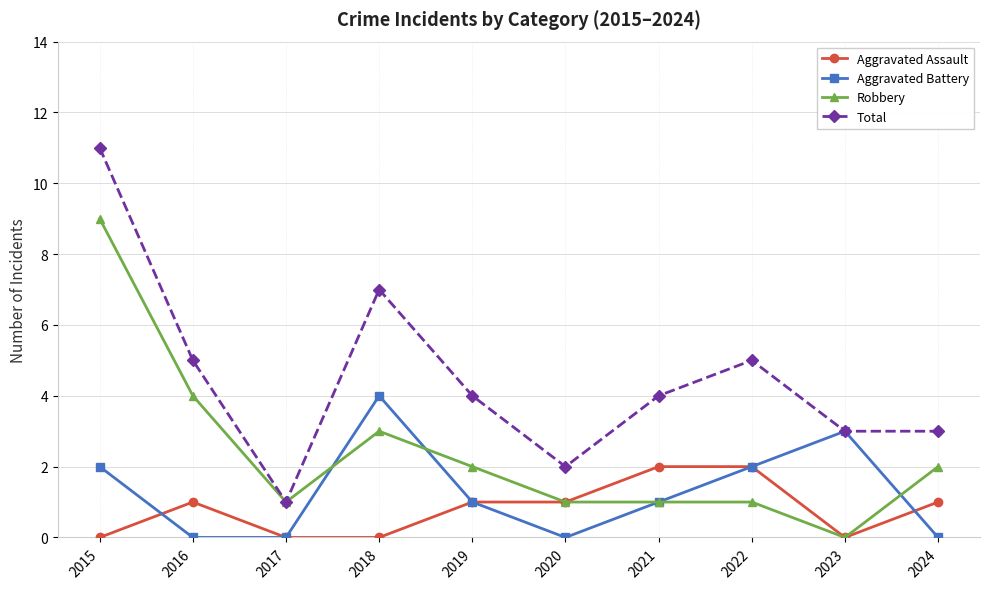

Where does the Robbery series first go above 2?

2015